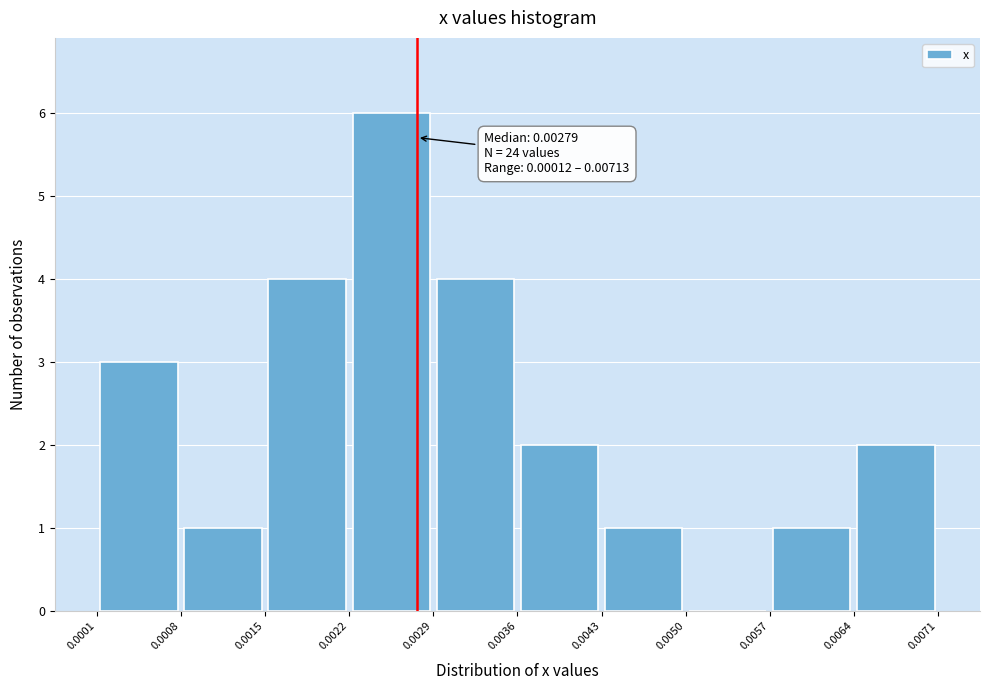

Over which range of the x-axis is the bar tallest?

0.0022 to 0.0029